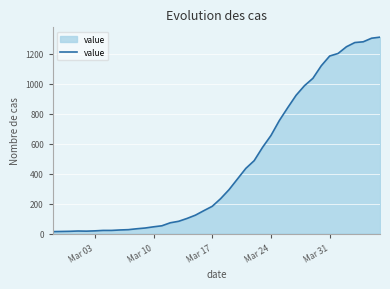

What is the greatest value displayed?

1312